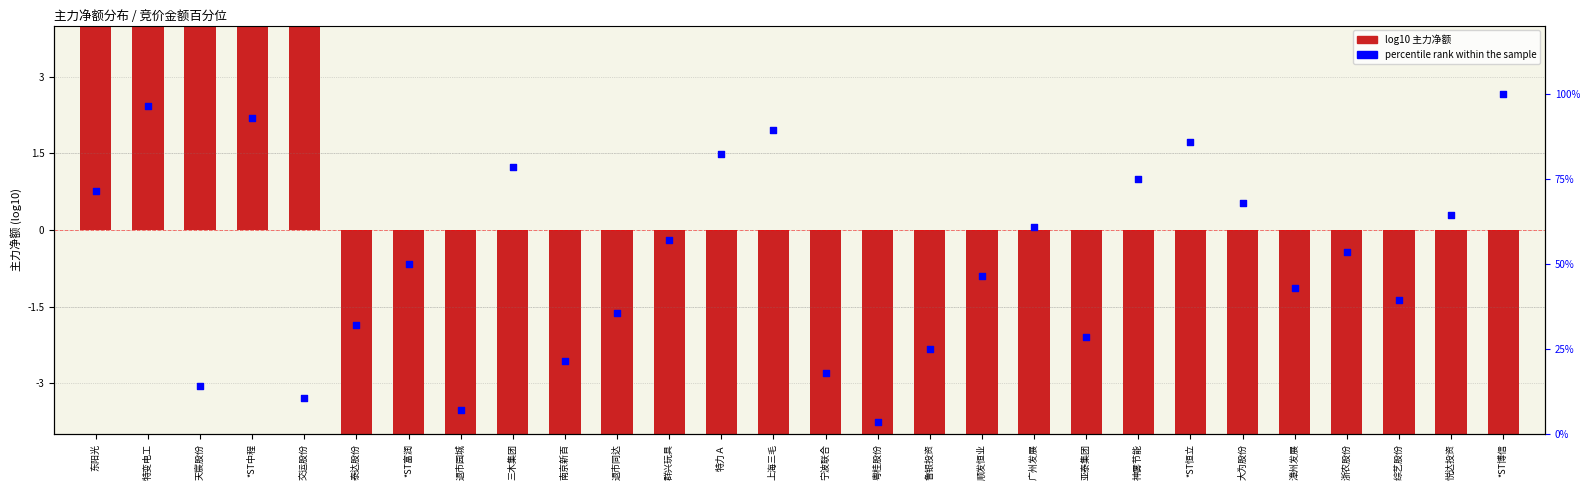

At which category is the sum across all series the highest?

特变电工